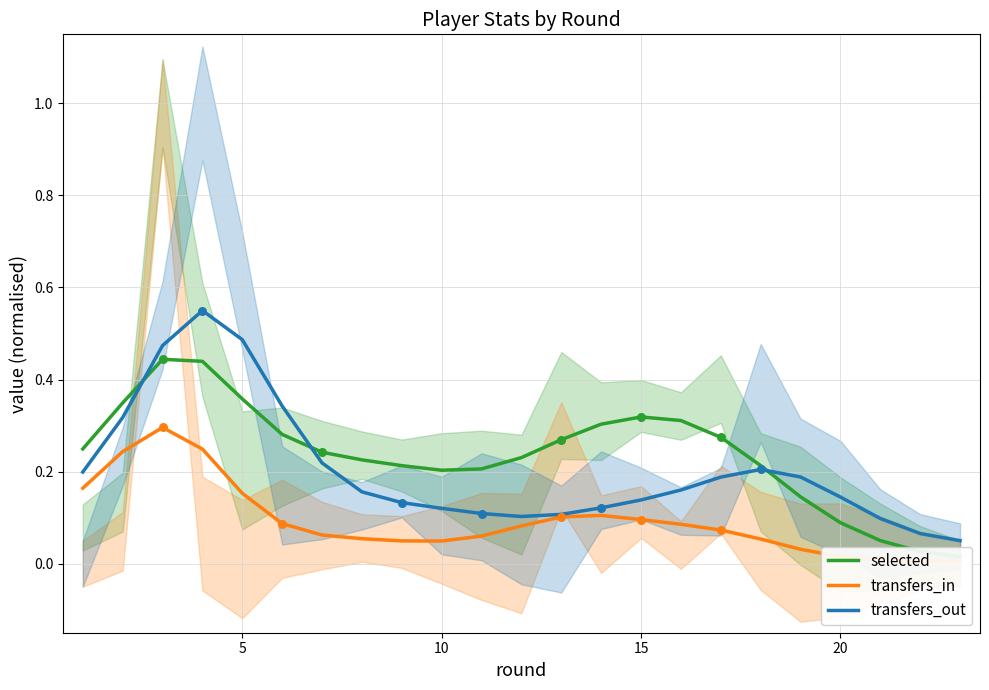

Is the value of transfers_in at 12 greater than the value of transfers_out at 19?

No